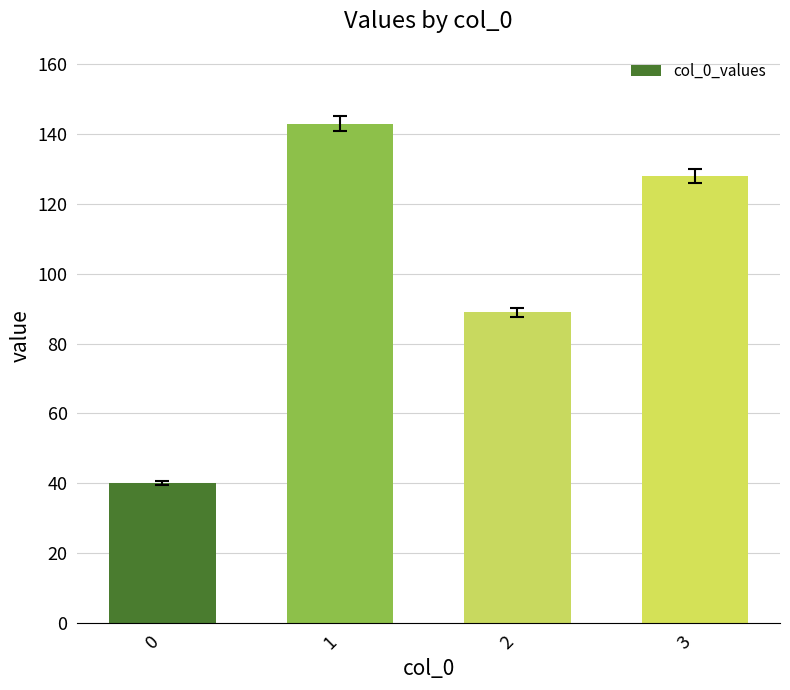

At which label does the data first exceed 128?

1